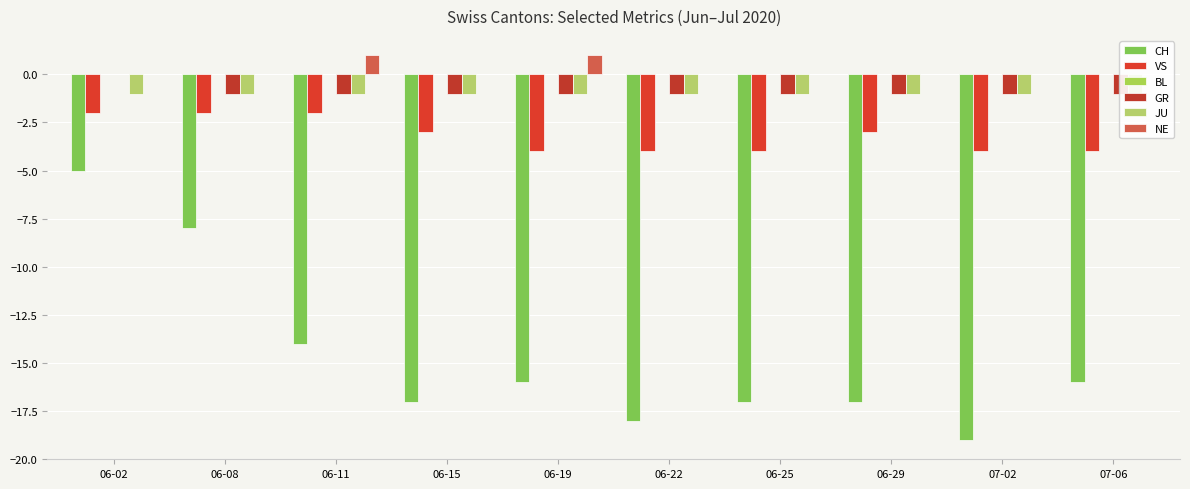

Does the chart contain any negative values?

Yes